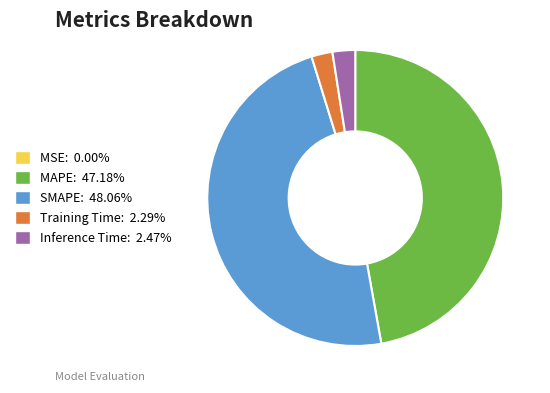

Is there a majority slice in this chart?

No